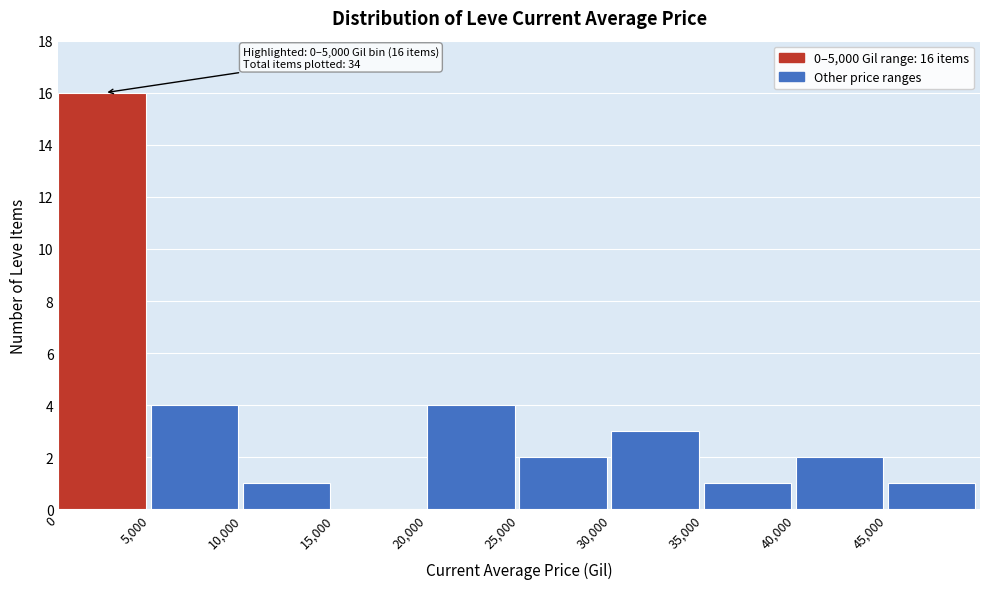

Which range on the x-axis has the tallest bar?

0 to 5000